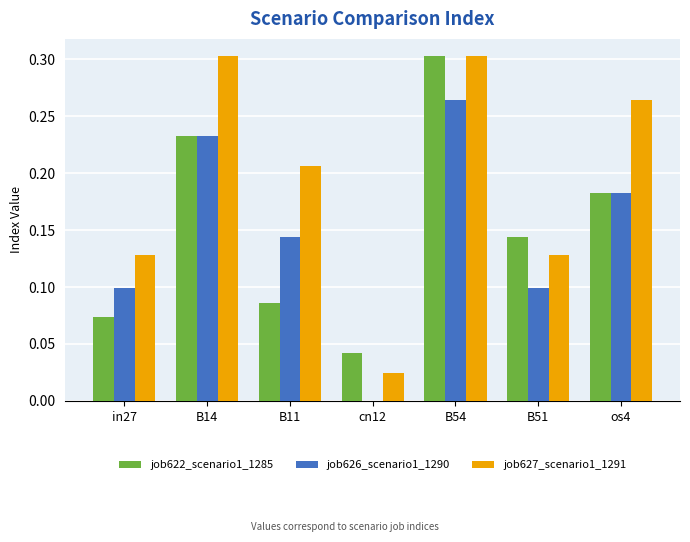

Which series has the largest total across all categories?

job627_scenario1_1291